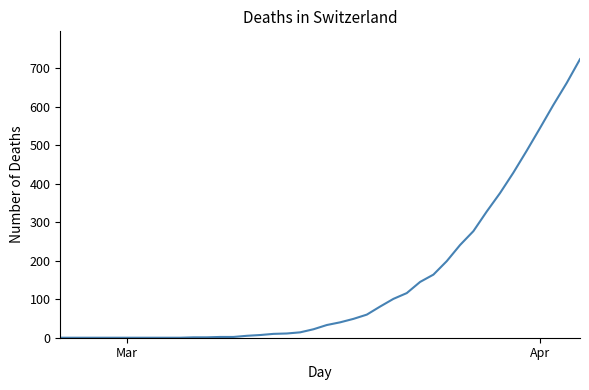

What is the maximum value shown in the chart?

724